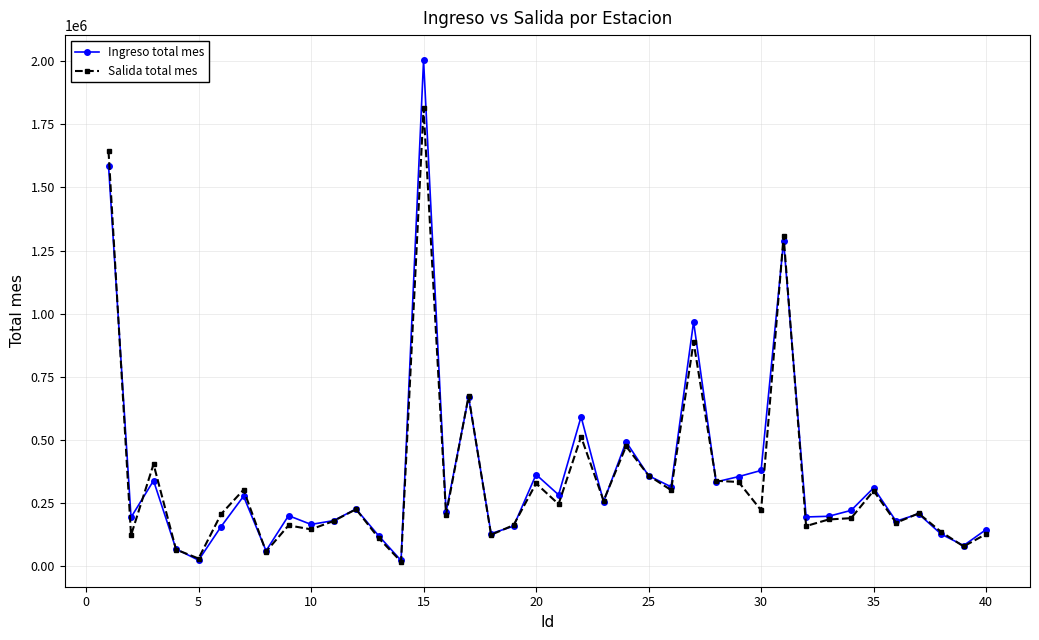

True or false: Salida total mes has more than 0 interior local peaks.

True